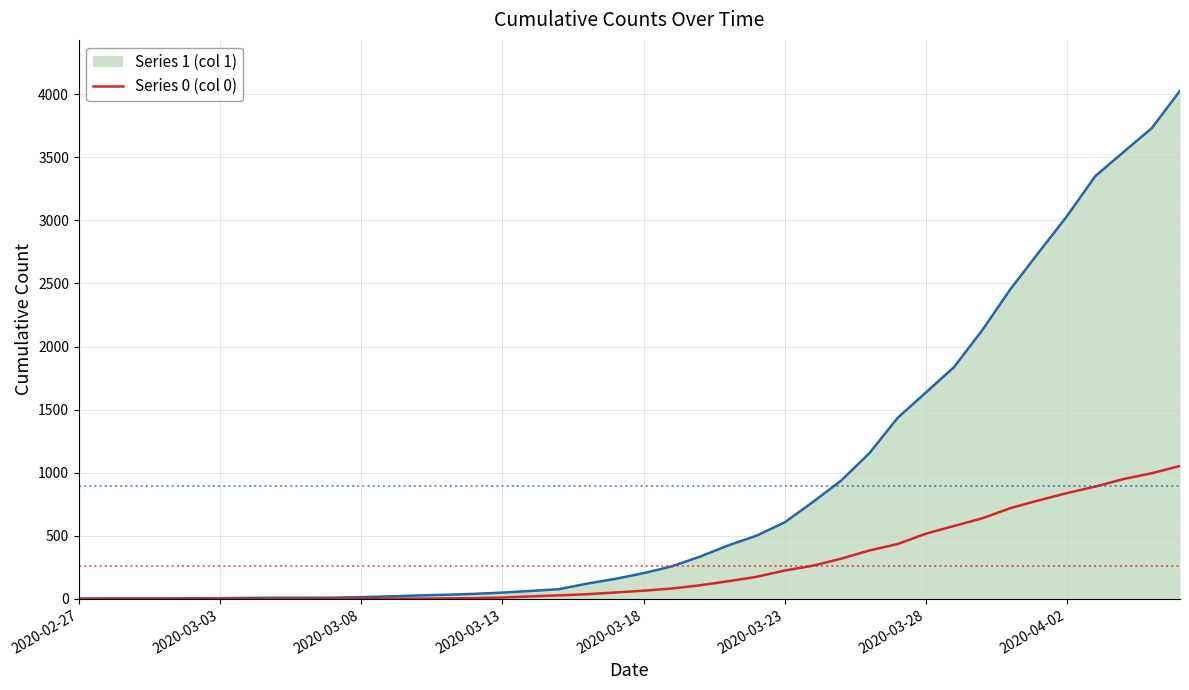

What is the greatest value displayed?

4028